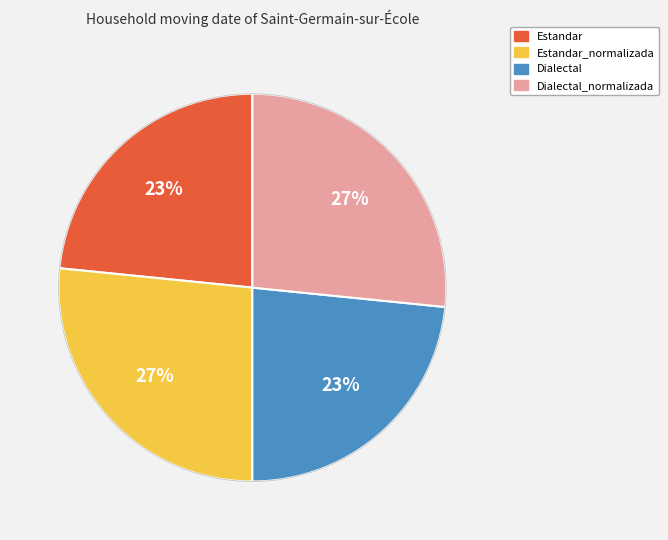

The Estandar slice represents 23% of the pie. True or false?

True